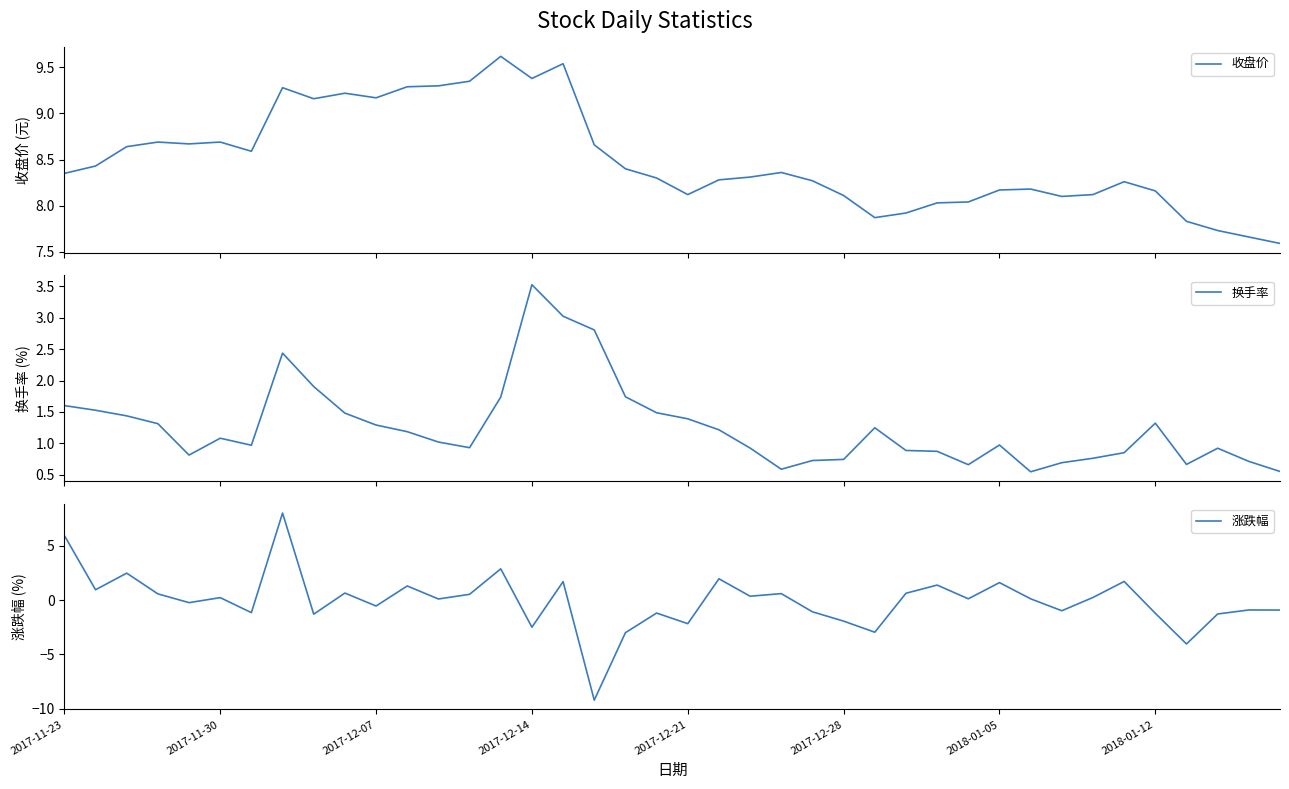

Is it true that 换手率 equals 0.7 at 24?

True